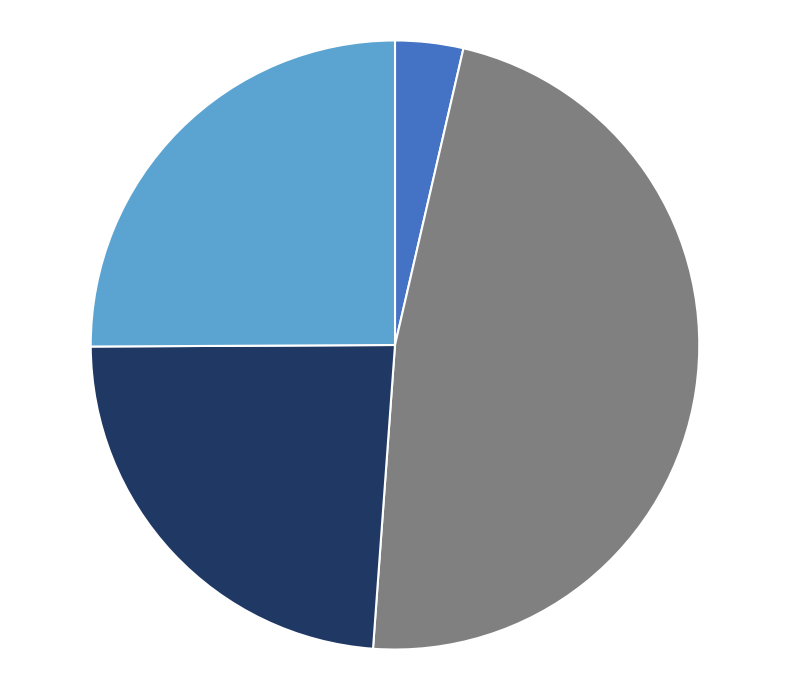

Is there a majority slice in this chart?

No